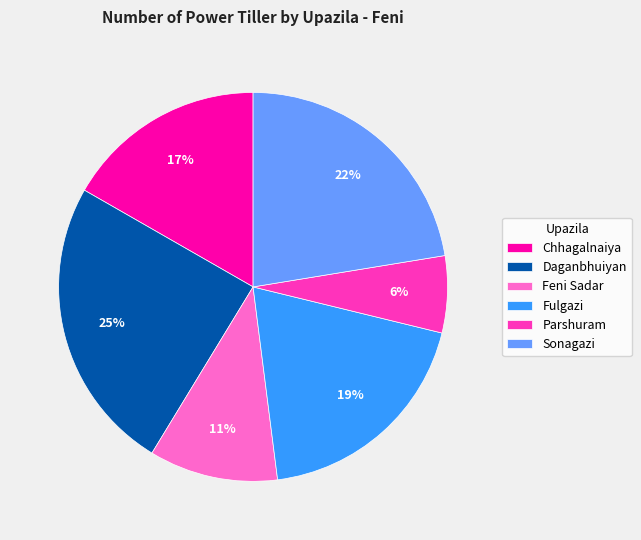

Rank the categories by value from highest to lowest.

Daganbhuiyan, Sonagazi, Fulgazi, Chhagalnaiya, Feni Sadar, Parshuram